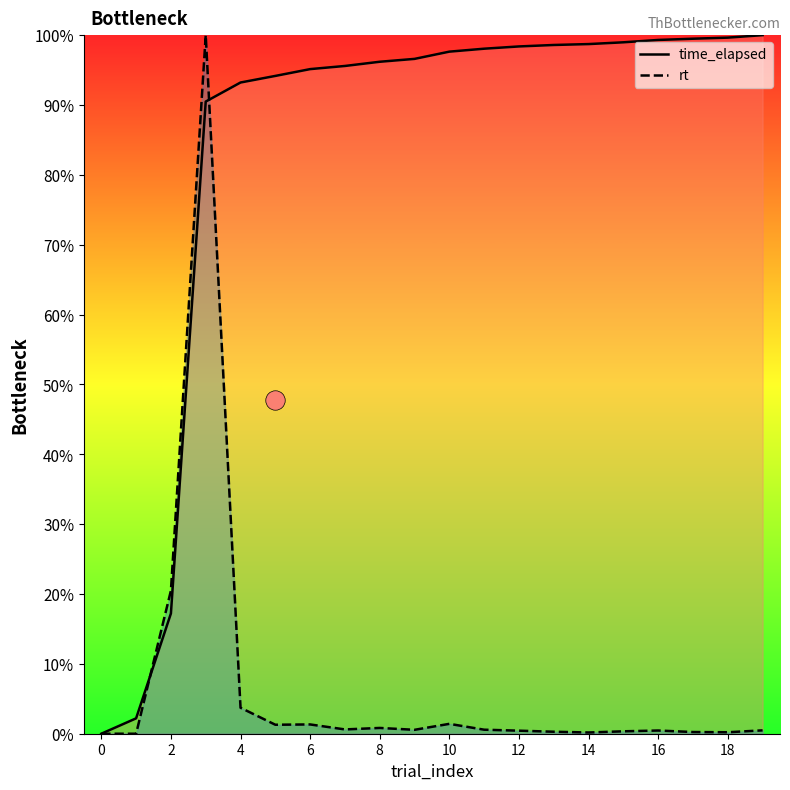

What is the value of the rt point at the 17th from the left?

0.5